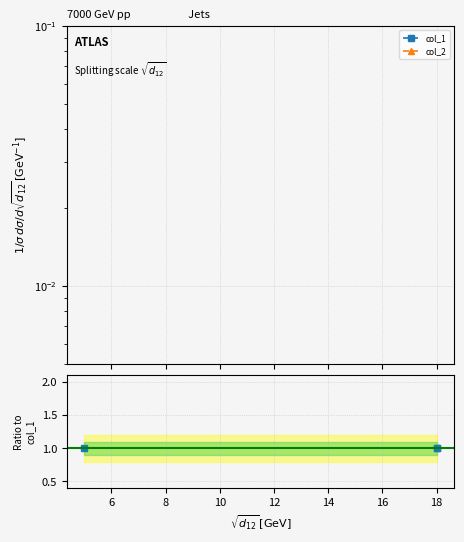

Count the number of data series in this chart.

2